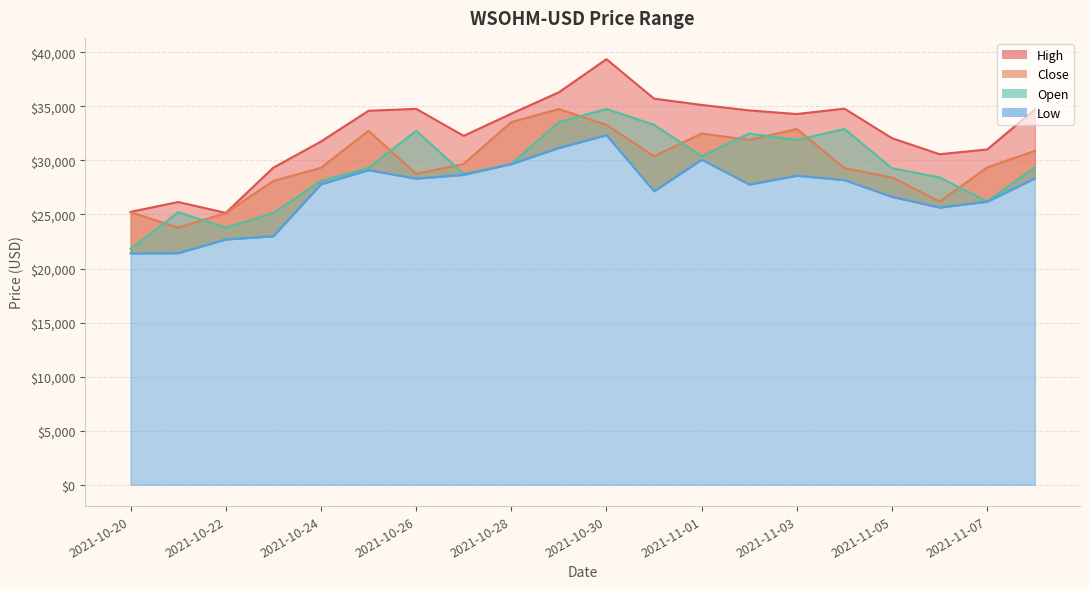

How many lines are shown in the chart?

4